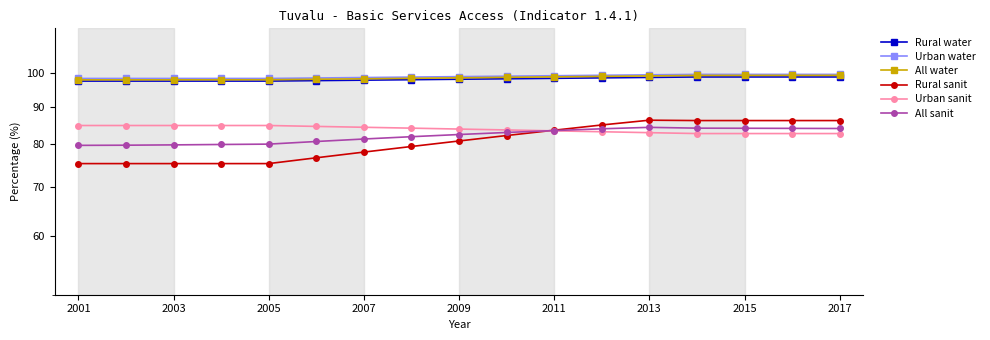

Reading left to right, list all the values displayed in this chart.

Rural water: 97.5	97.5	97.5	97.5	97.5	97.7	97.8	97.9	98.1	98.2	98.4	98.5	98.6	98.8	98.8	98.8	98.8
Urban water: 98.3	98.3	98.3	98.3	98.3	98.5	98.6	98.7	98.9	99.0	99.2	99.3	99.4	99.6	99.6	99.6	99.6
All water: 97.9	97.9	97.9	97.9	97.9	98.1	98.2	98.4	98.5	98.7	98.8	99.0	99.1	99.2	99.3	99.3	99.3
Rural sanit: 75.3	75.3	75.3	75.3	75.3	76.7	78.1	79.5	80.9	82.2	83.6	85.0	86.3	86.2	86.2	86.2	86.2
Urban sanit: 84.9	84.9	84.9	84.9	84.9	84.6	84.4	84.2	83.9	83.7	83.5	83.2	83.0	82.8	82.8	82.8	82.8
All sanit: 79.8	79.8	79.9	80.0	80.1	80.7	81.4	82.0	82.5	83.0	83.5	84.0	84.4	84.2	84.1	84.1	84.1